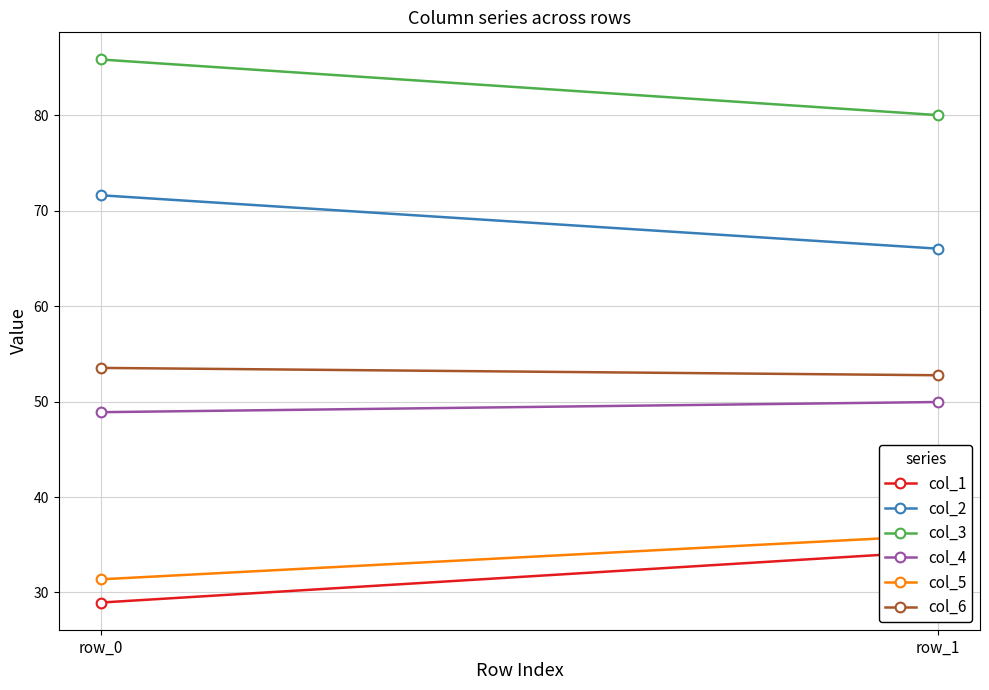

Reading left to right, transcribe all the data shown in this chart.

col_1: row_0=28.9	row_1=34.3
col_2: row_0=71.6	row_1=66.0
col_3: row_0=85.9	row_1=80.0
col_4: row_0=48.9	row_1=50.0
col_5: row_0=31.4	row_1=36.0
col_6: row_0=53.5	row_1=52.8